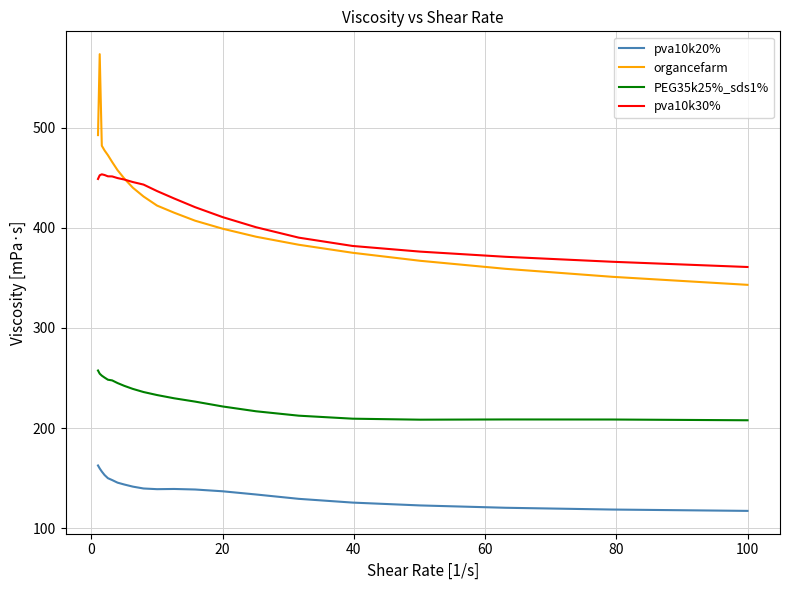

True or false: pva10k20% and pva10k30% cross at least once.

False